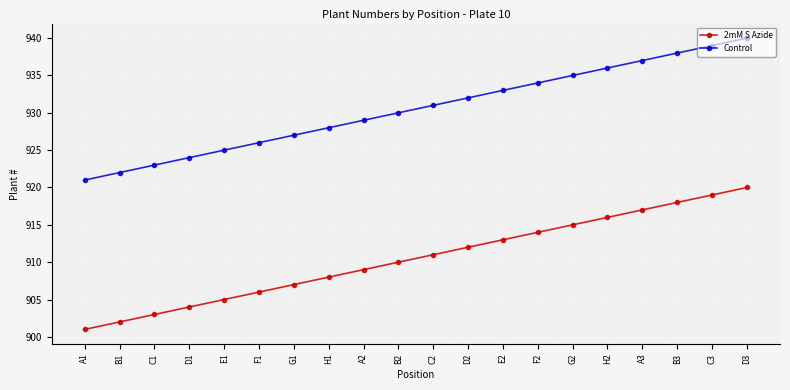

Does the chart display data point markers on the line(s)?

Yes